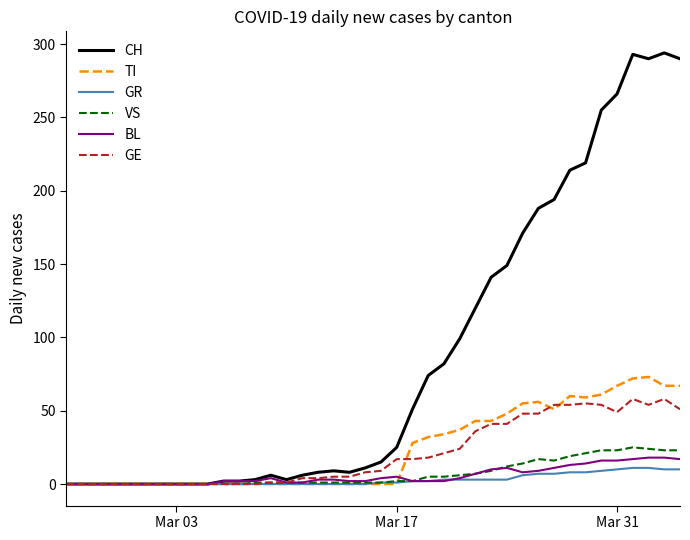

Which series has the largest total across all categories?

CH